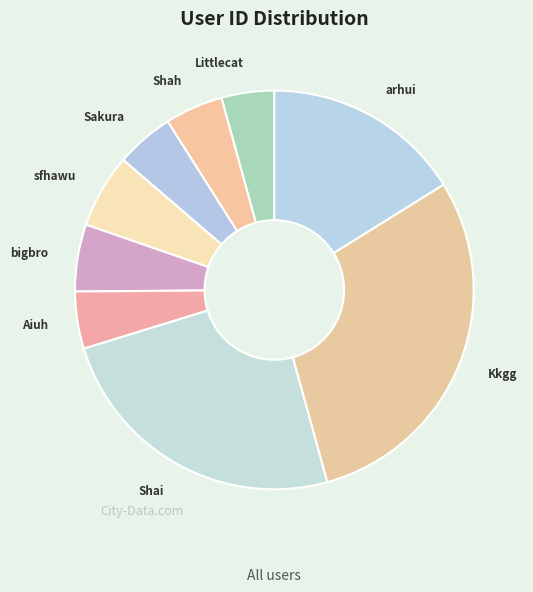

Rank the categories by value from highest to lowest.

Kkgg, Shai, arhui, sfhawu, bigbro, Sakura, Shah, Aiuh, Littlecat